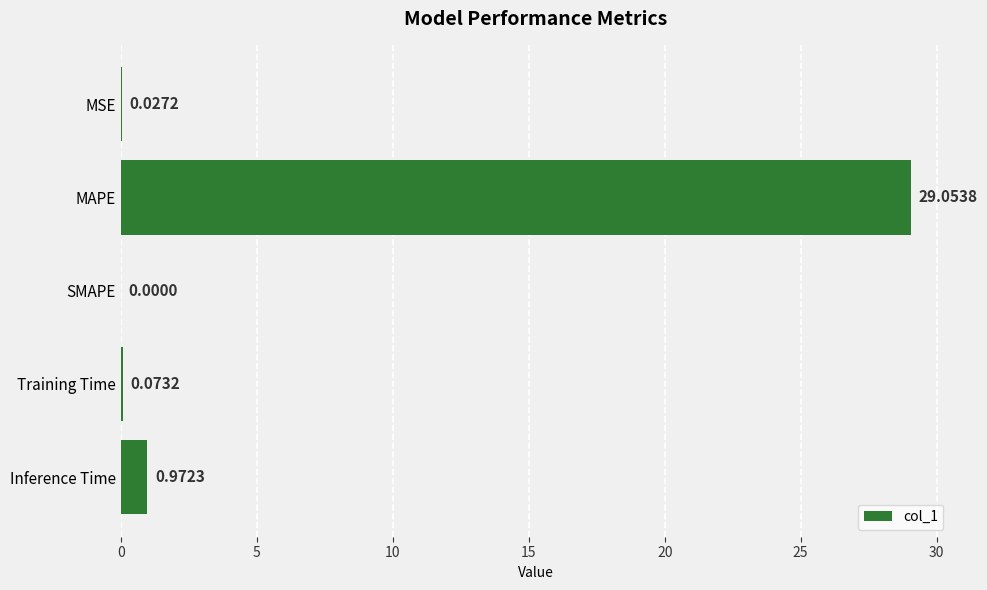

At which category does the chart reach its peak across all series?

MAPE